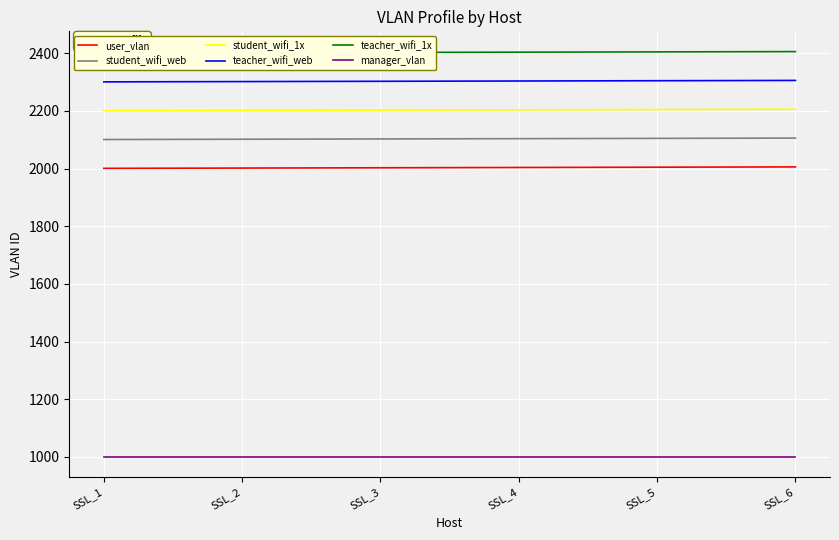

Between SSL_4 and SSL_1, which is larger?

SSL_4